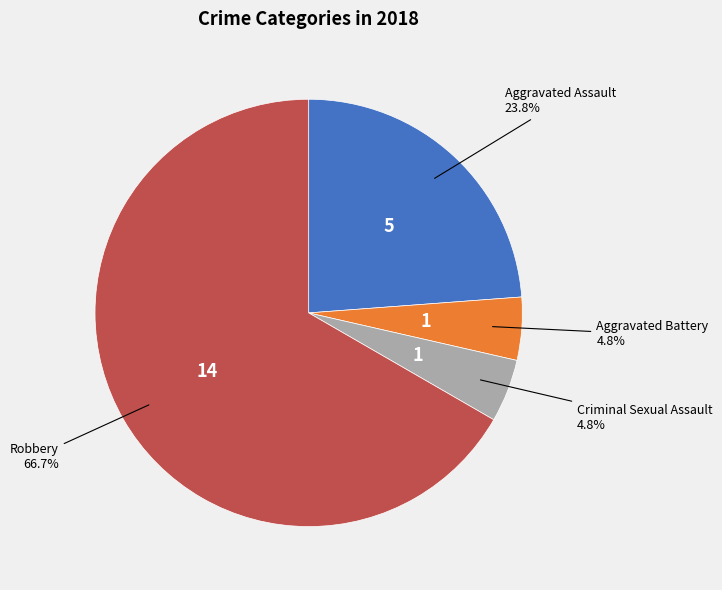

Do Criminal Sexual Assault and Aggravated Battery together represent more than half of the pie?

No